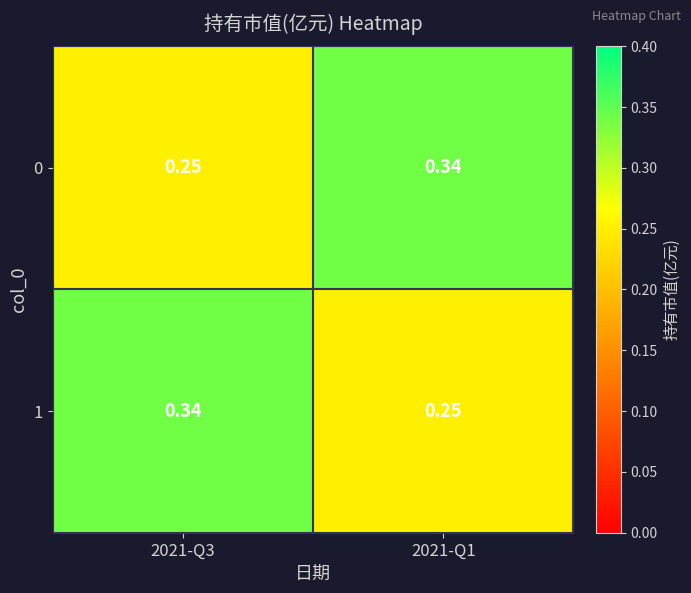

Is the value of 0 at 2021-Q1 greater than the value of 1 at 2021-Q1?

Yes